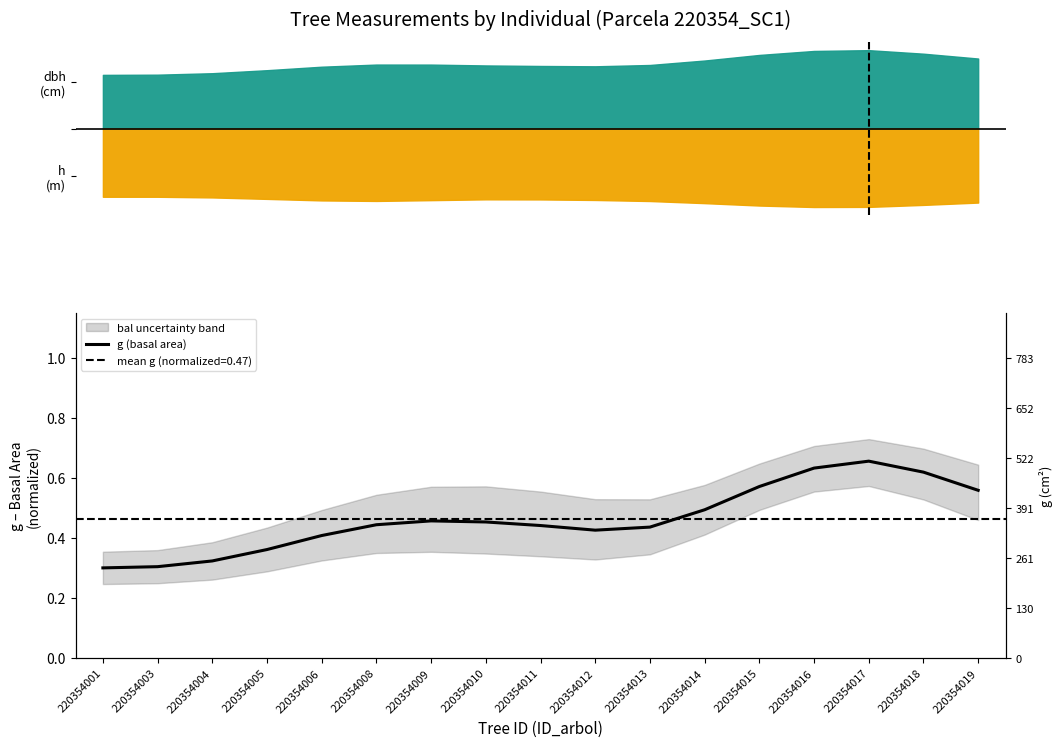

What is the greatest value displayed?

0.7